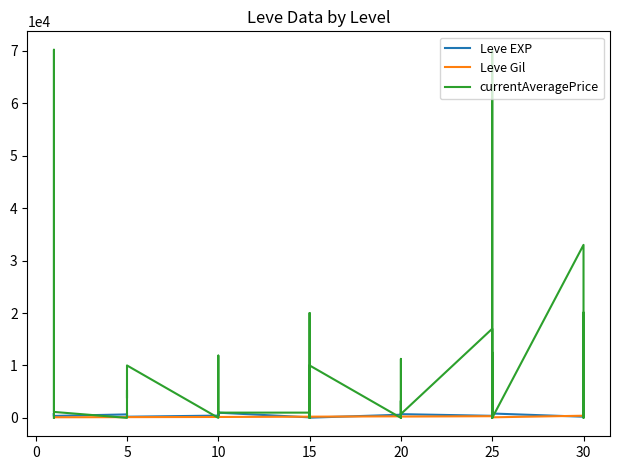

True or false: currentAveragePrice has more than 2 points higher than both neighbors.

True